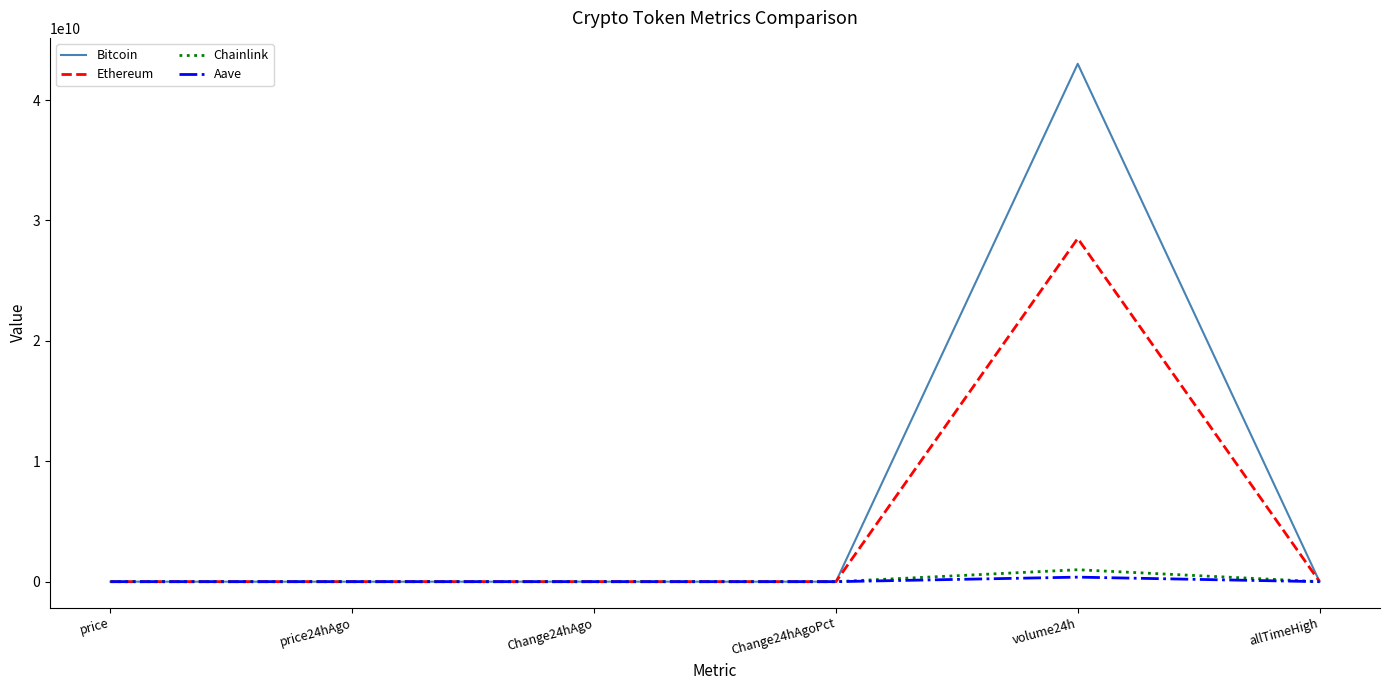

The value of Ethereum at volume24h is 38722641990.6. True or false?

False